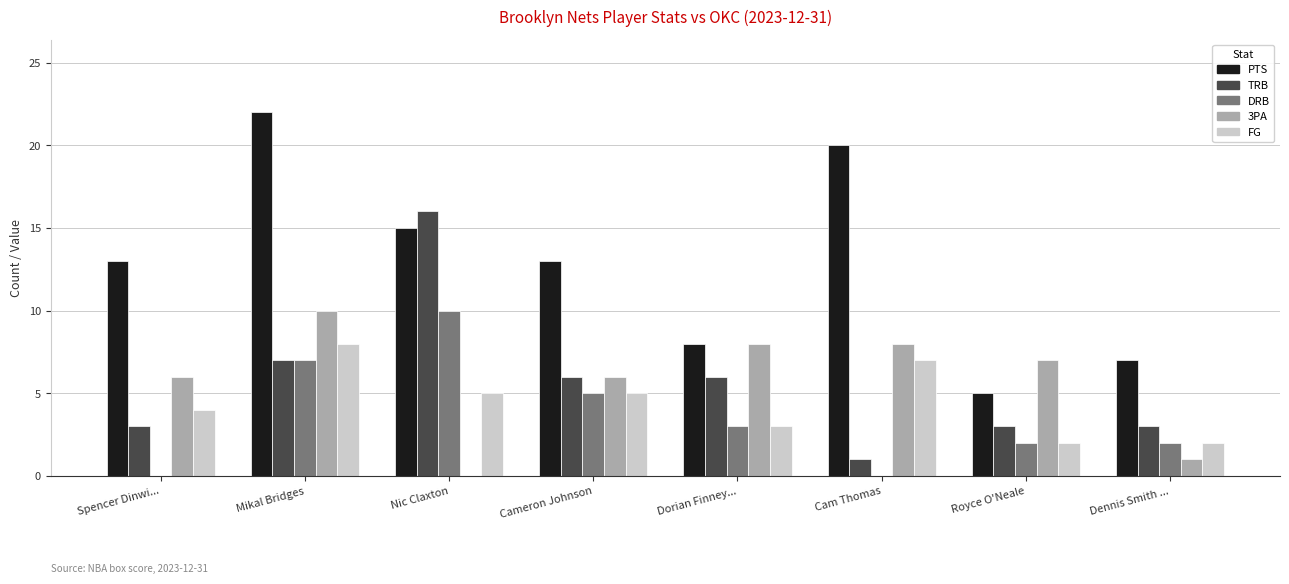

Which series changed the most between Cam Thomas and Royce O'Neale?

PTS